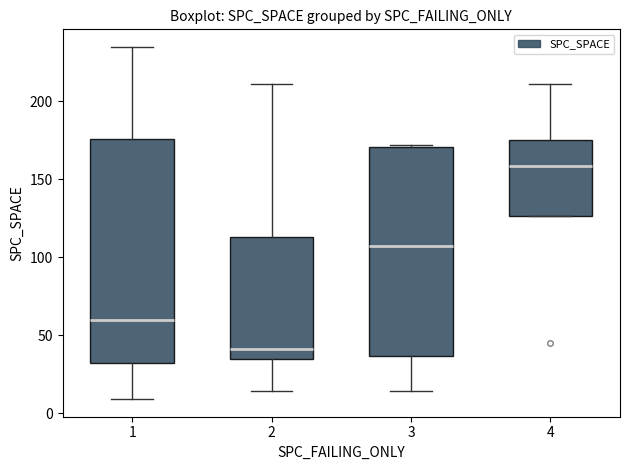

Where does the upper whisker of the box at x = 1 end on the y-axis? The values are not printed on the chart, so give them approximately, as read against the axis.

235